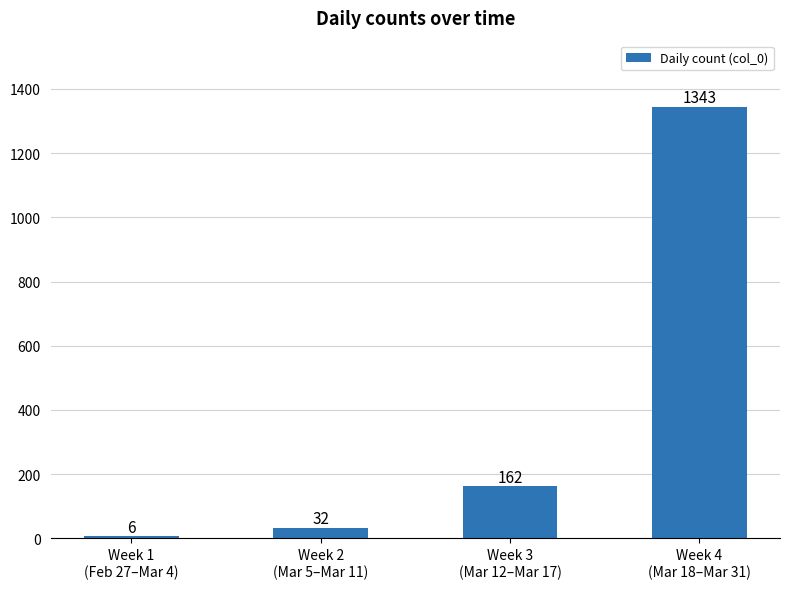

What is the change in value from Week 2
(Mar 5–Mar 11) to Week 3
(Mar 12–Mar 17)?

+130